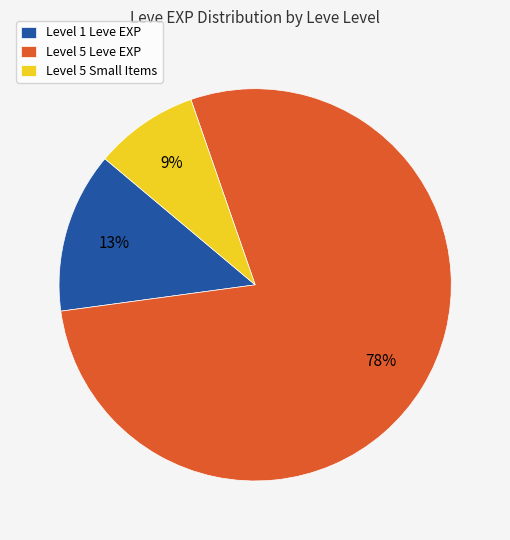

To the nearest percent, what portion does Level 1 Leve EXP represent?

13%